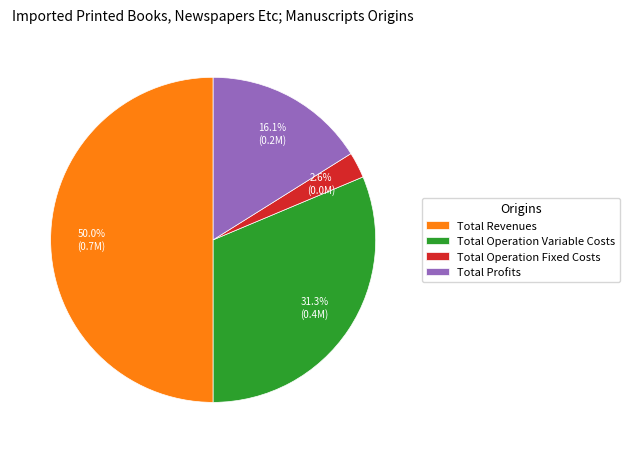

Is Total Profits the majority of the pie?

No